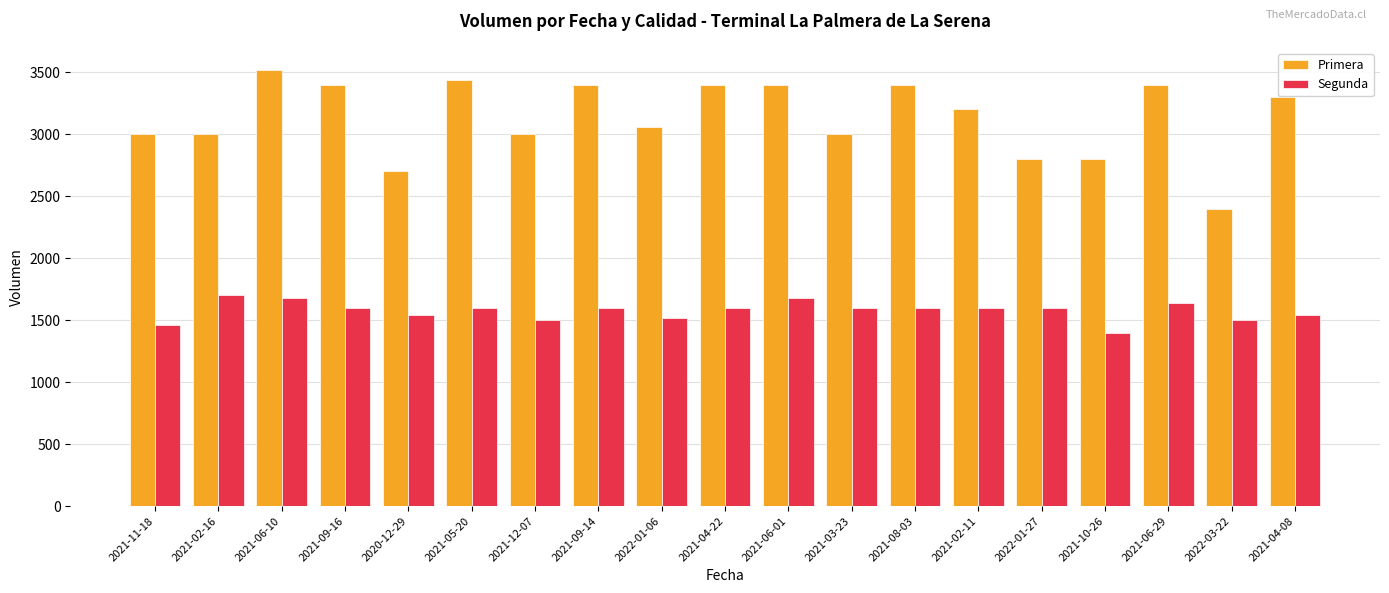

Which label corresponds to the smallest value in the chart?

2021-10-26